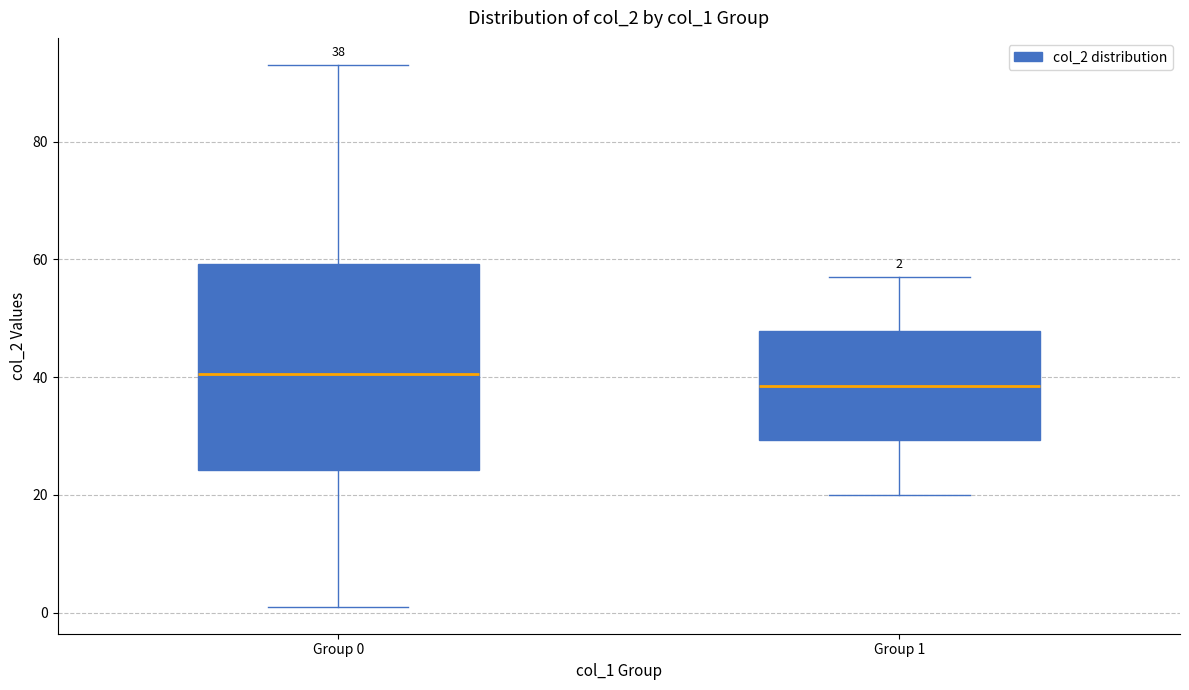

Comparing the boxes themselves (not the whiskers), which one is the tallest?

Group 0